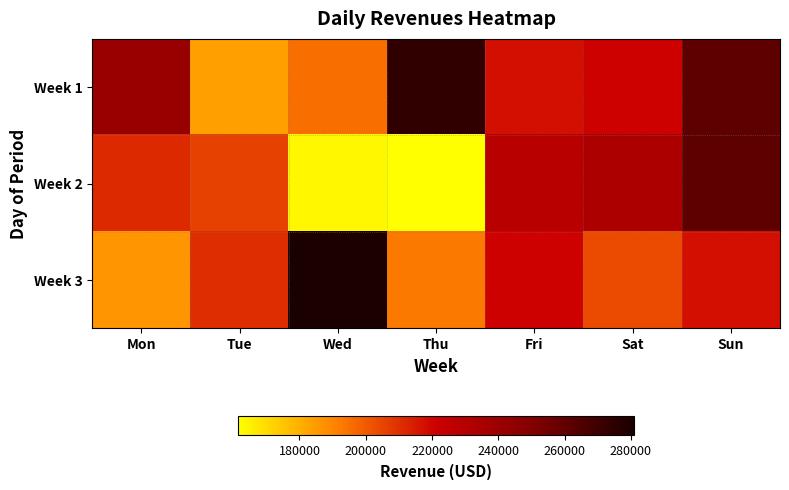

Count the number of data series in this chart.

3